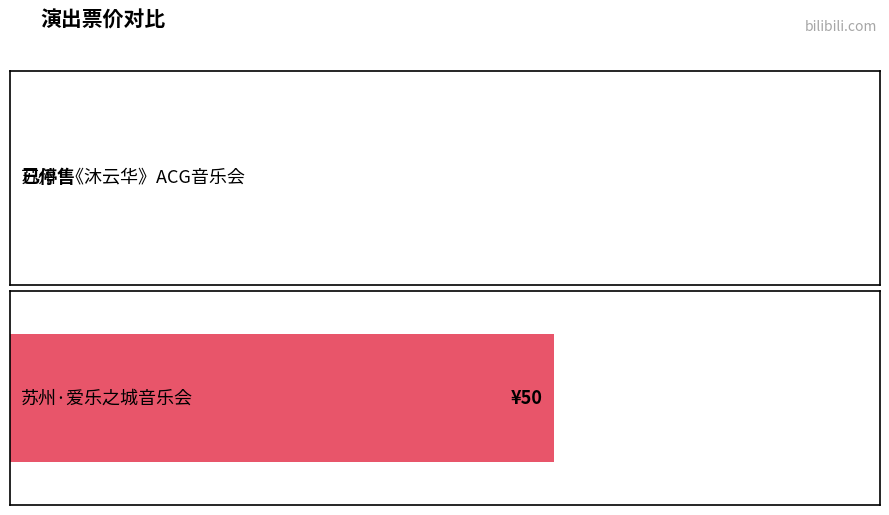

Rank the categories by value from lowest to highest.

苏州·《沐云华·次元狂想》经典动漫二次元ACG音乐会-琥珀琴师xMonax云小鱼, 苏州·爱乐之城·经典电影作品音乐会